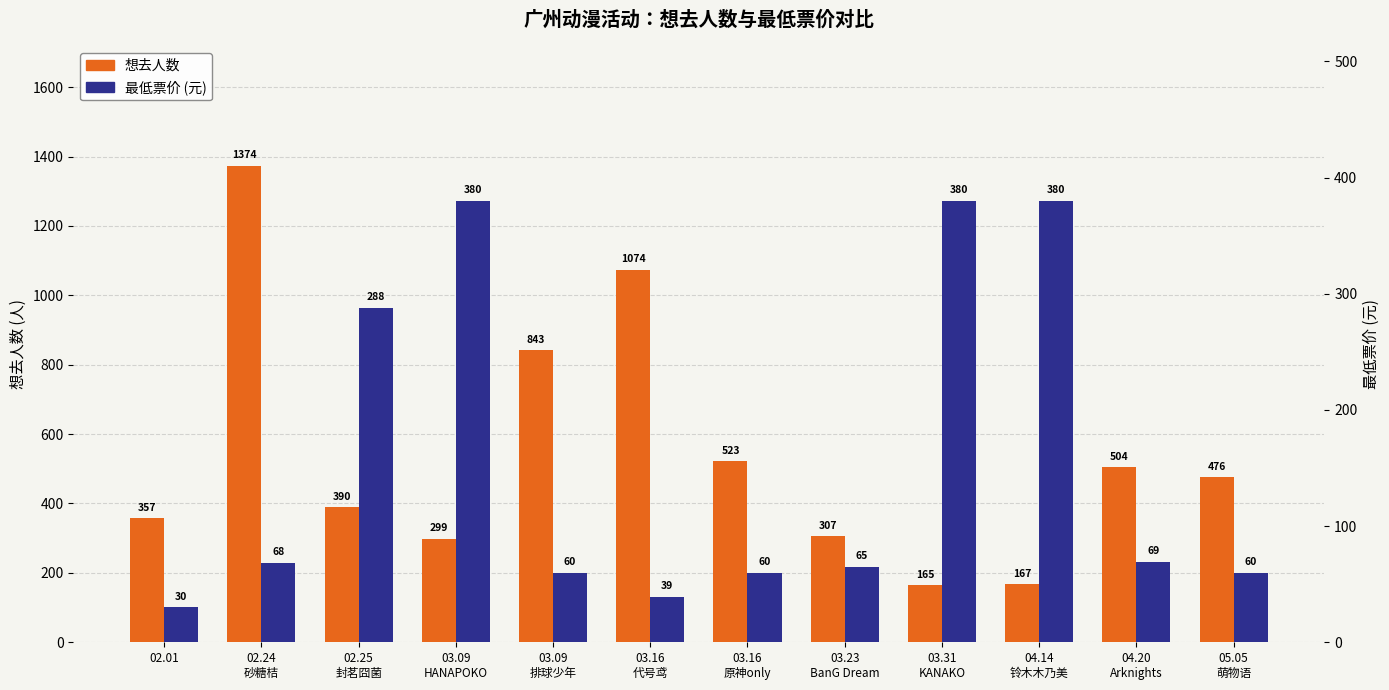

At which label does 想去人数 reach its minimum?

03.31
KANAKO